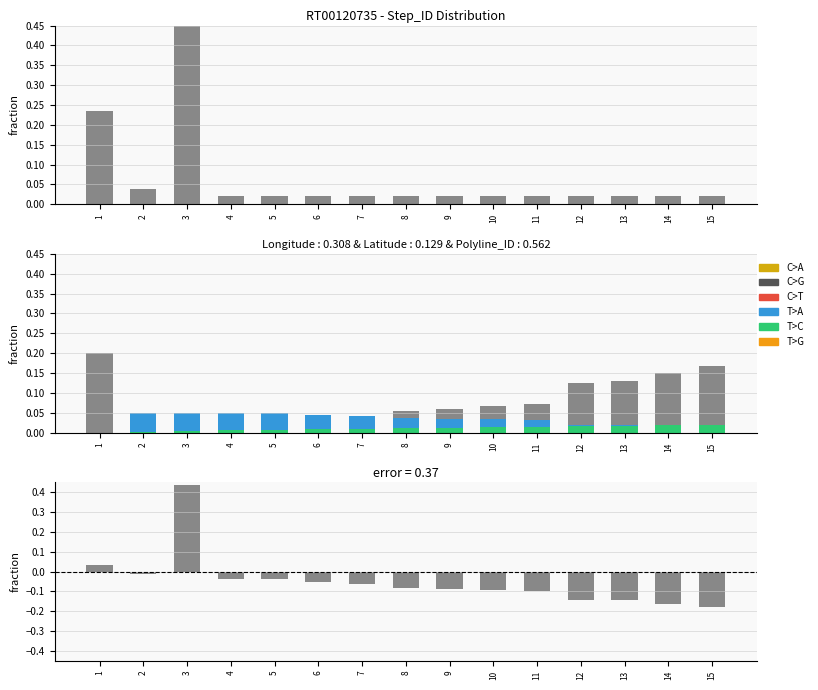

Which category has the lowest value across all series?

2